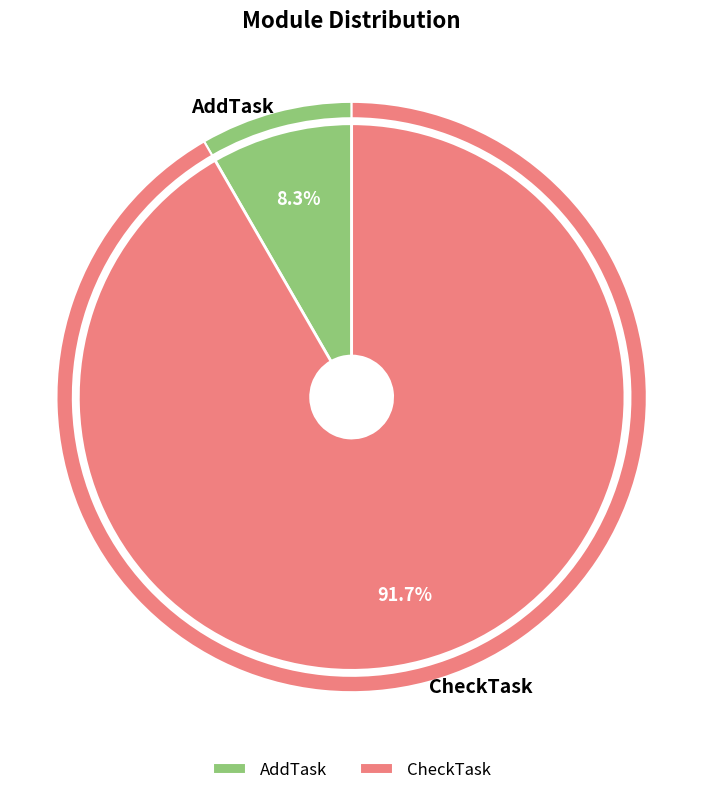

What is the total percentage of AddTask and CheckTask?

100.0%